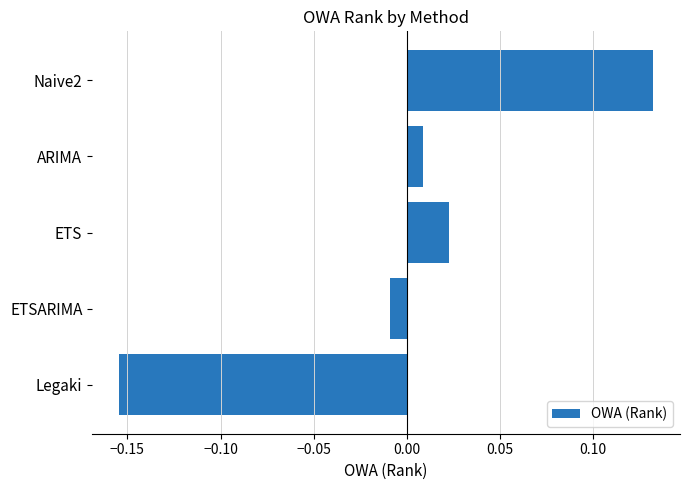

Which has a higher value, ETS or Legaki?

ETS